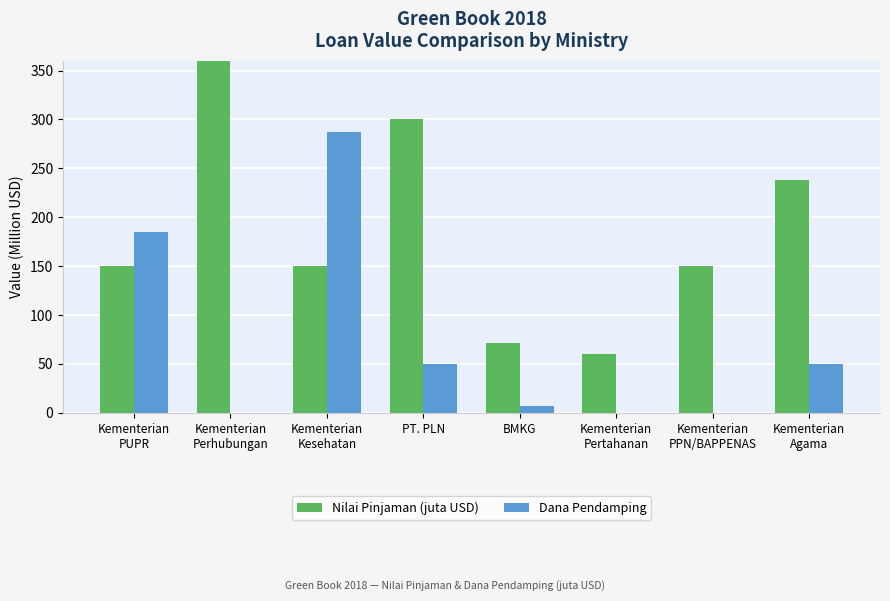

At how many categories does at least one series exceed 463?

1